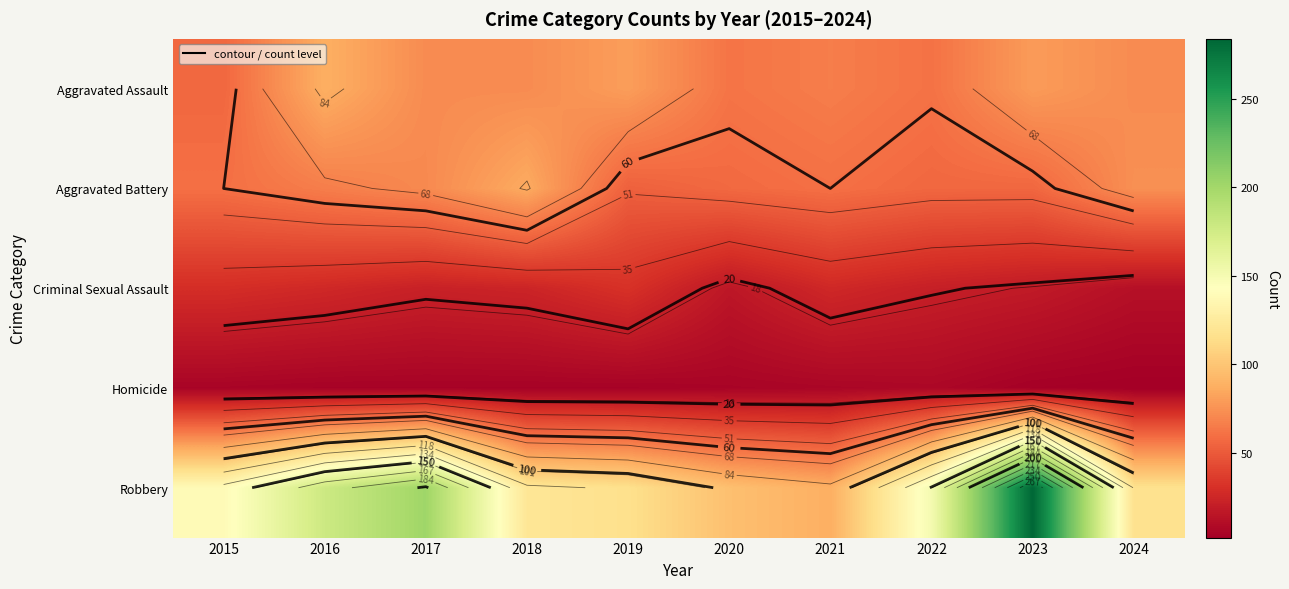

Is it true that Homicide equals 2 at 2021?

False